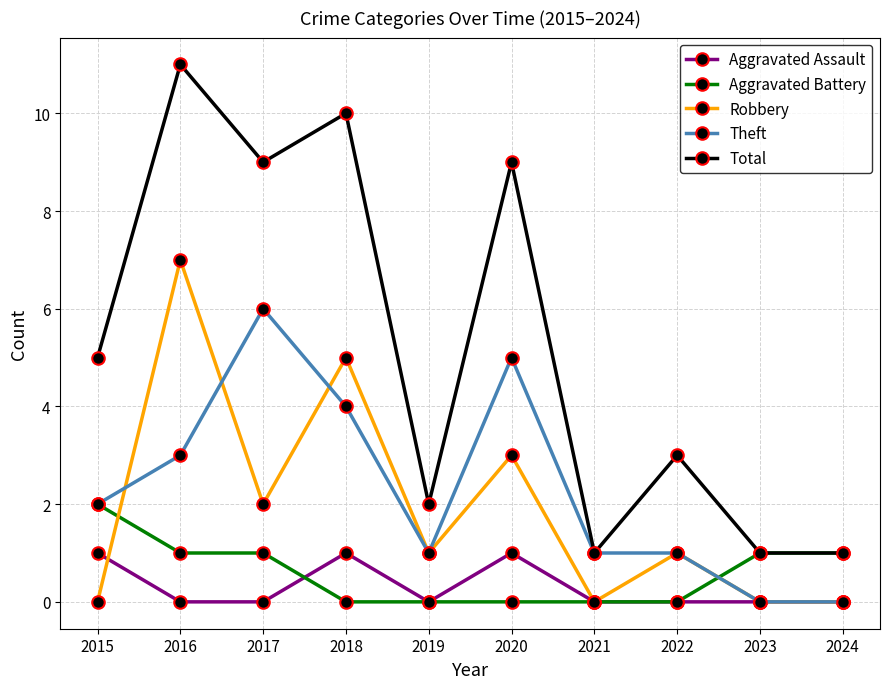

Which category has the highest value in the Aggravated Battery series?

2015